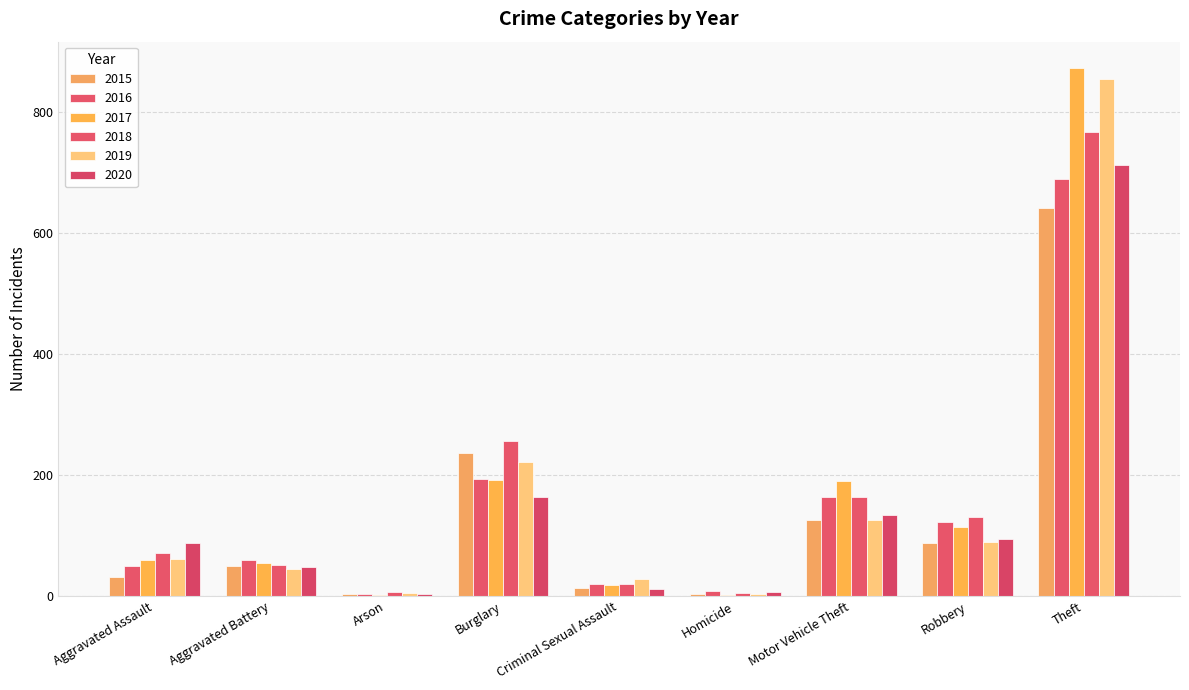

How many data points does each series have?

9